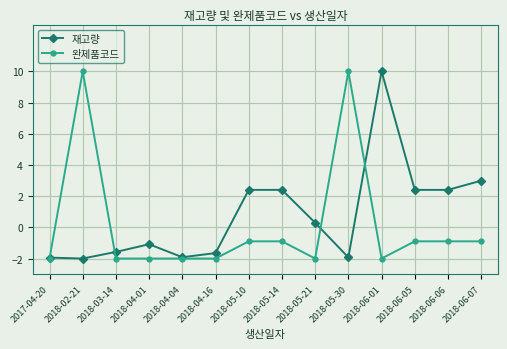

What is the maximum value shown in the chart?

10.0